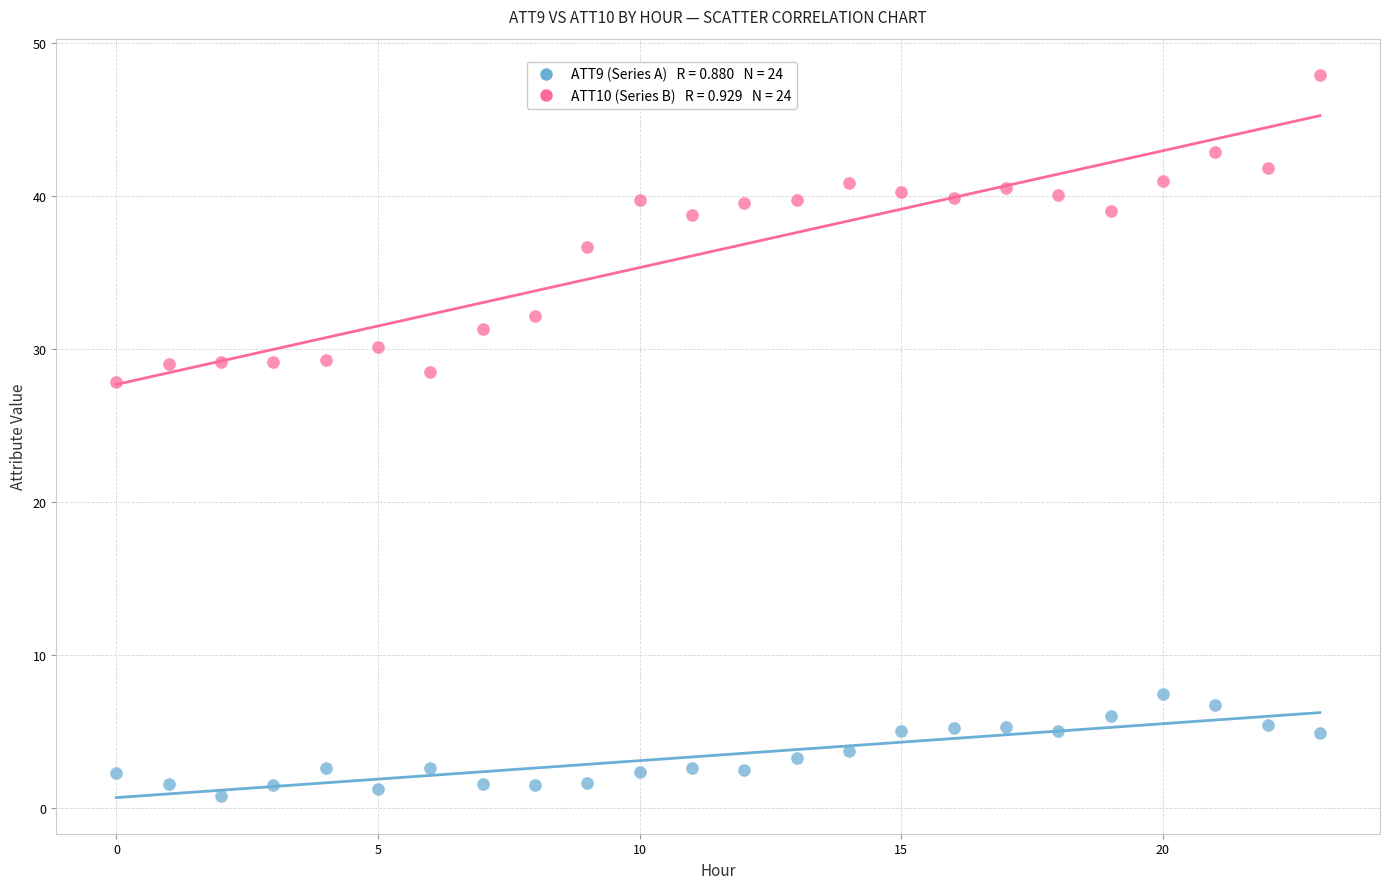

Across all series, what Y value is closest to 24?

27.9